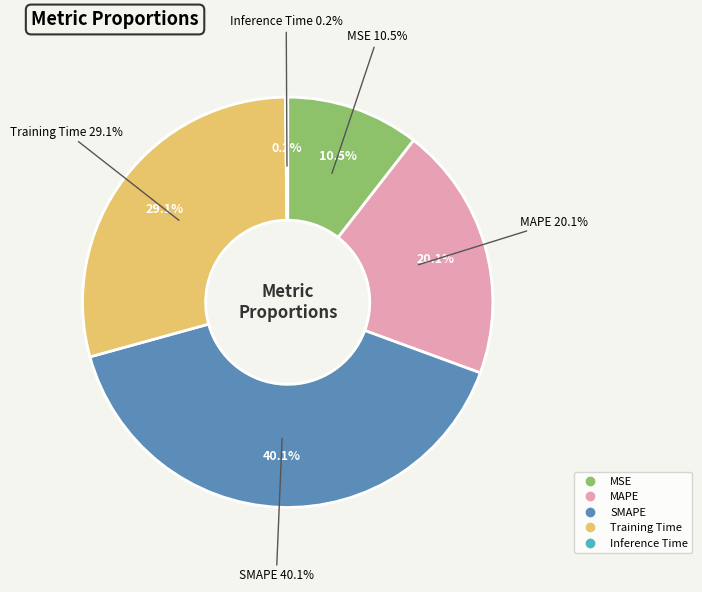

To the nearest percent, what portion does MAPE represent?

20%